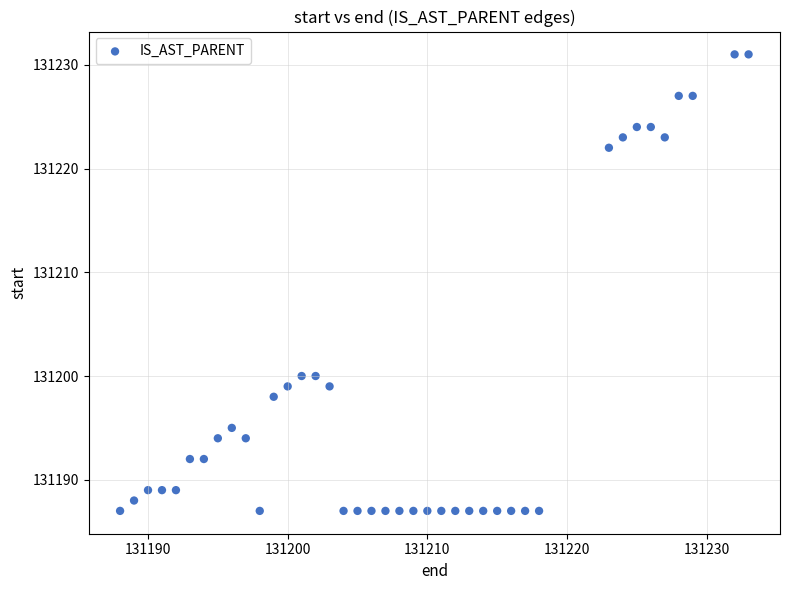

What is the range of Y values (max minus min)?

44